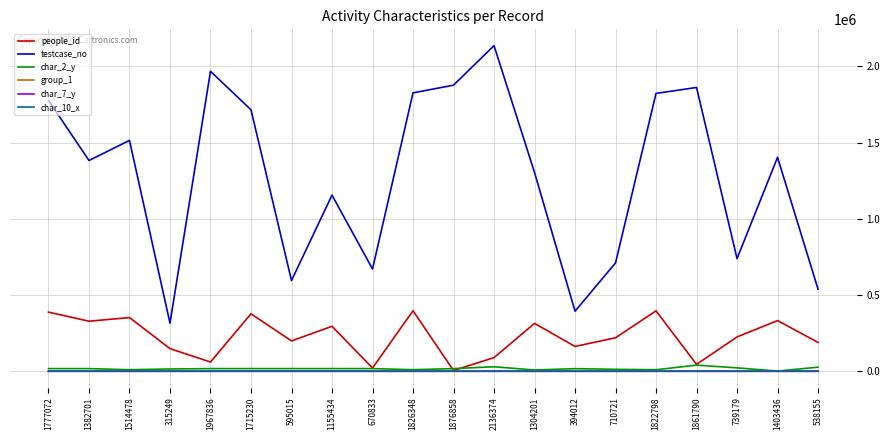

What is the average value of the char_7_y series?

12